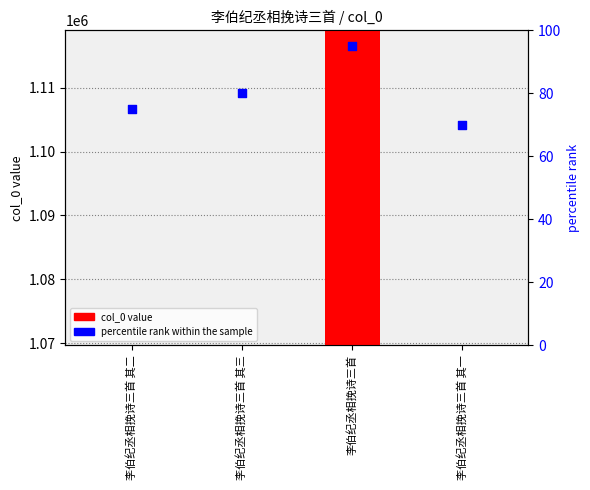

What is the total value across all series at 李伯纪丞相挽诗三首 其一?

1069718